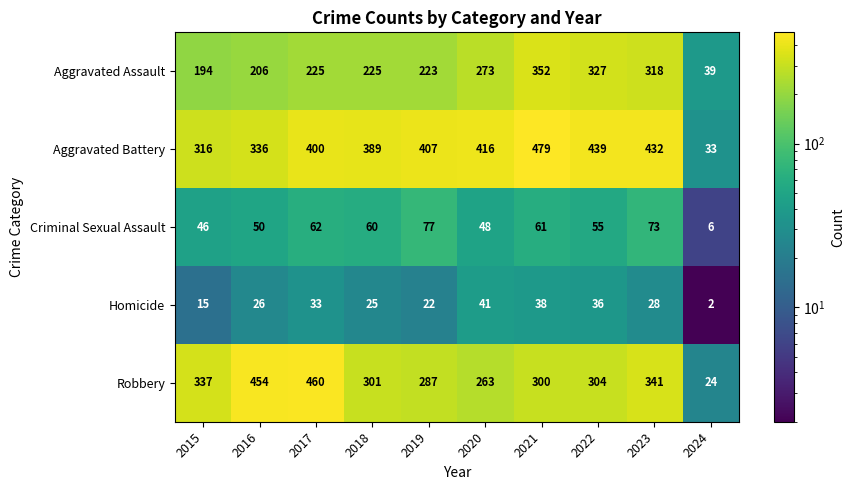

Is it true that Criminal Sexual Assault equals 15 at 2016?

False